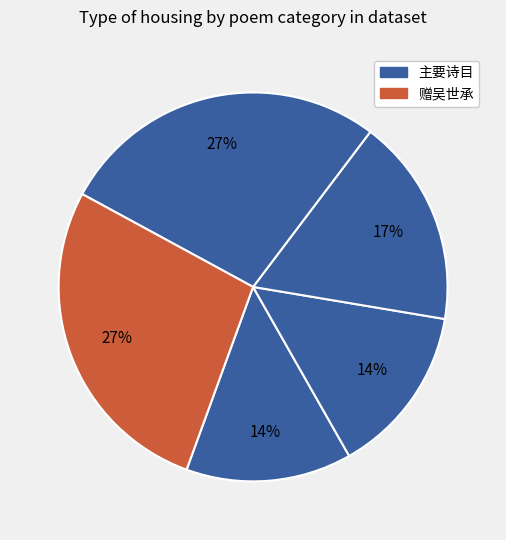

How many slices are in this pie chart?

5